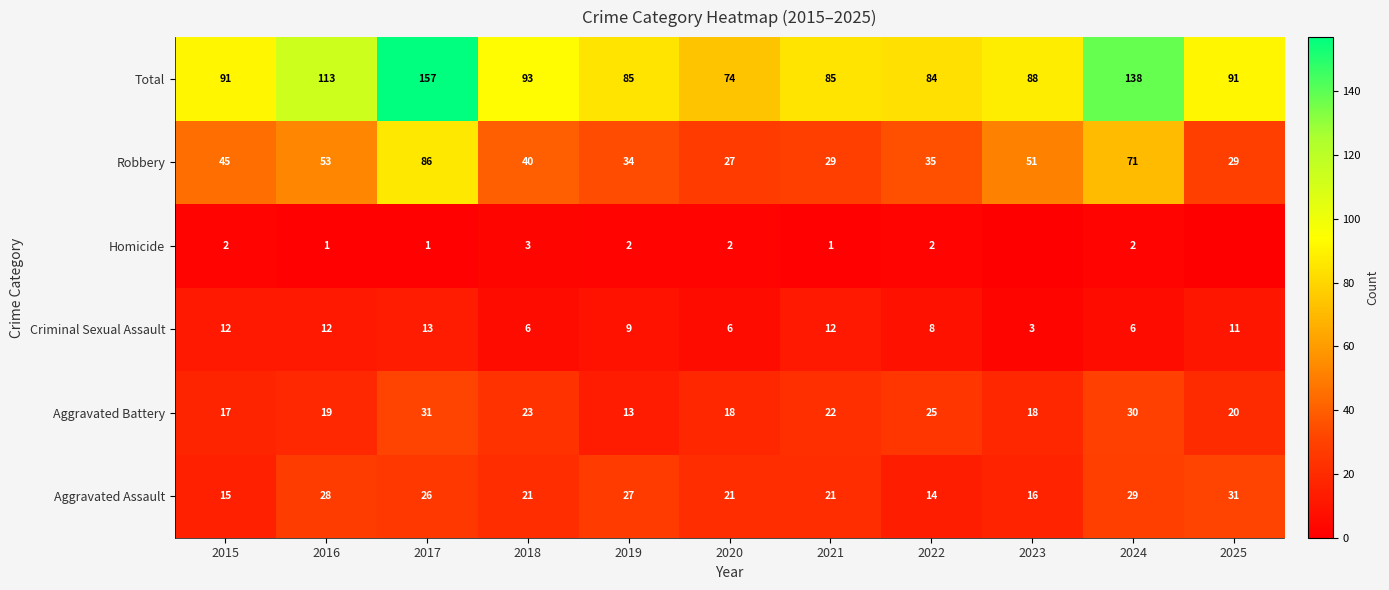

What is the spread (max minus min) of values at 2022?

82